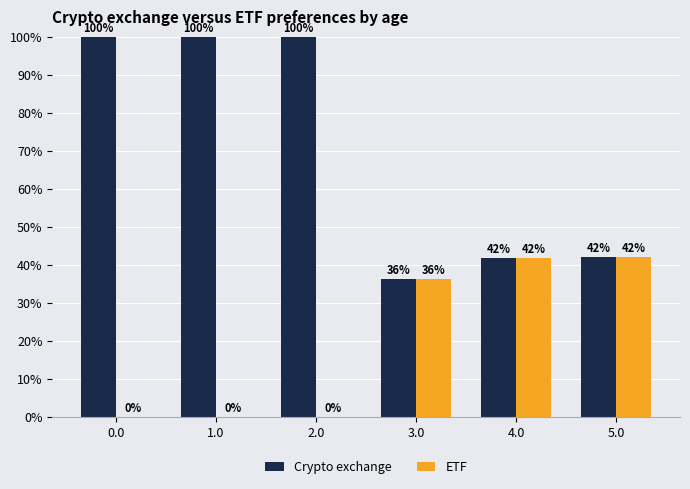

What are all the series names shown in the legend?

Crypto exchange, ETF